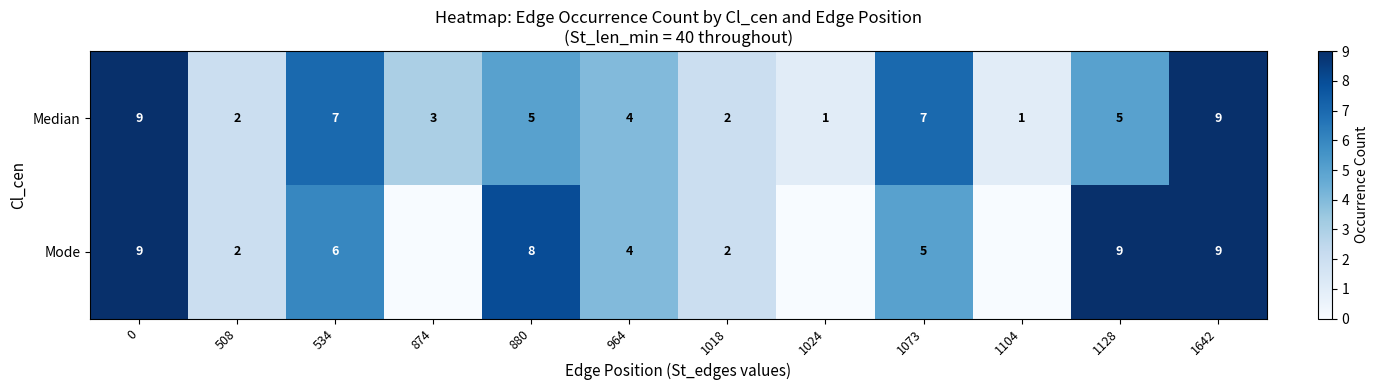

What is the minimum value for Median?

1